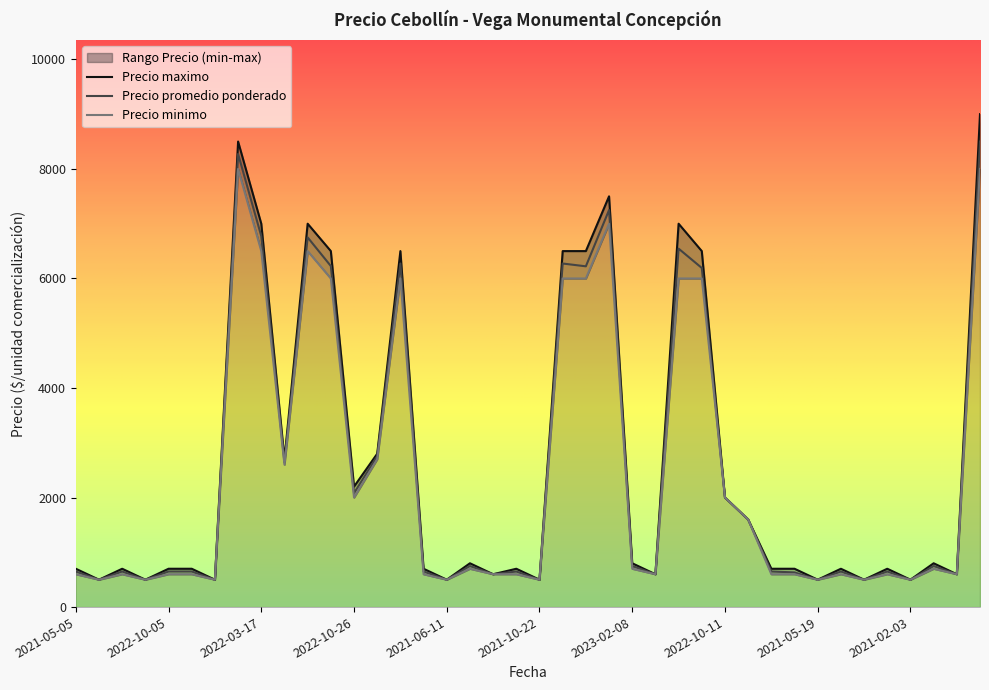

What is the minimum value shown in the chart?

500